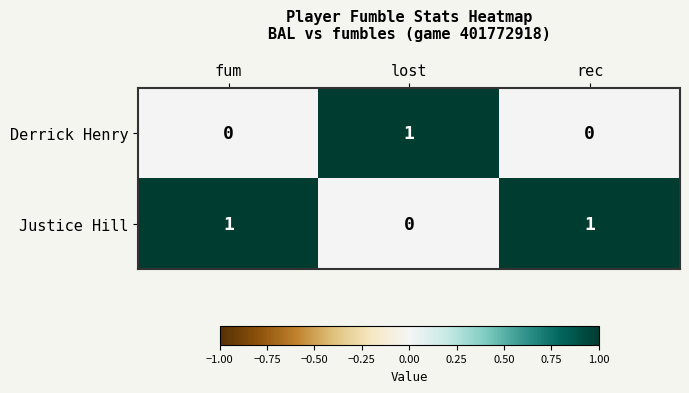

Which series has the largest total across all categories?

Justice Hill